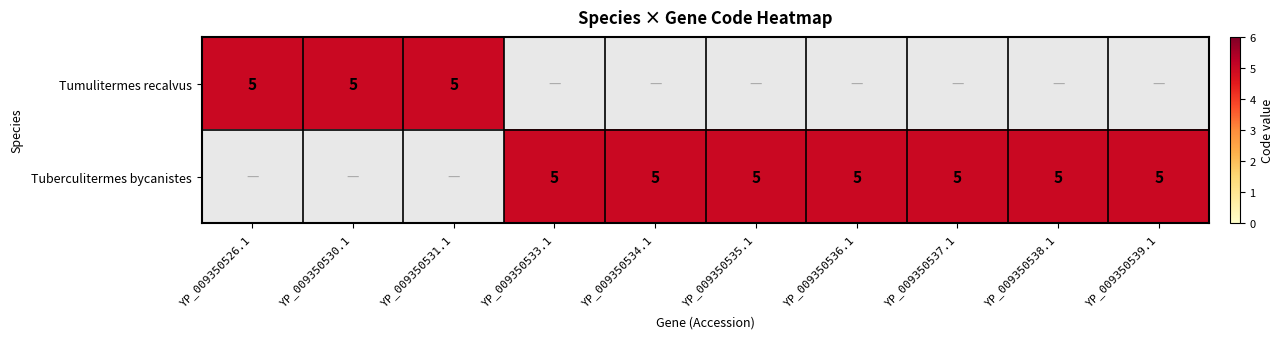

At which label does Tuberculitermes bycanistes reach its peak?

YP_009350533.1